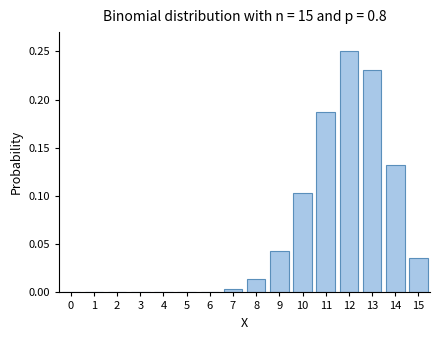

Which category has the highest value across all series?

12